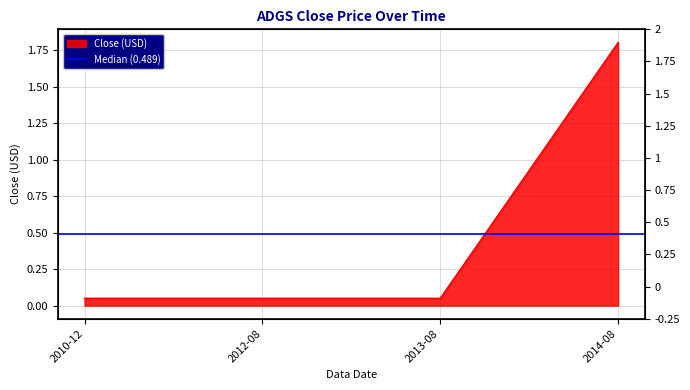

What is the difference between the maximum and minimum values?

1.8